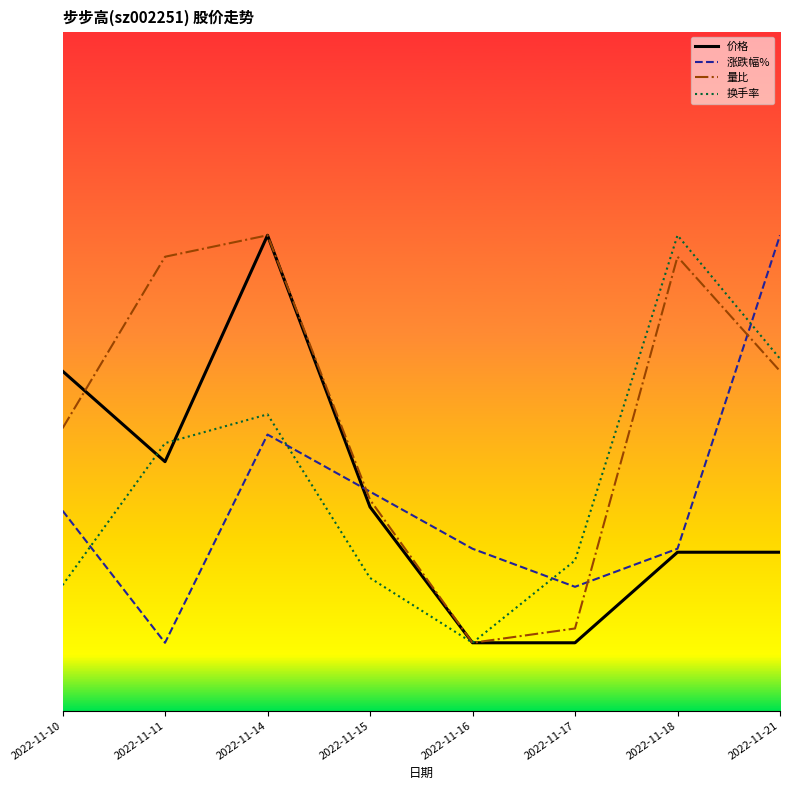

The value of 涨跌幅% at 2022-11-16 is 0.1. True or false?

False